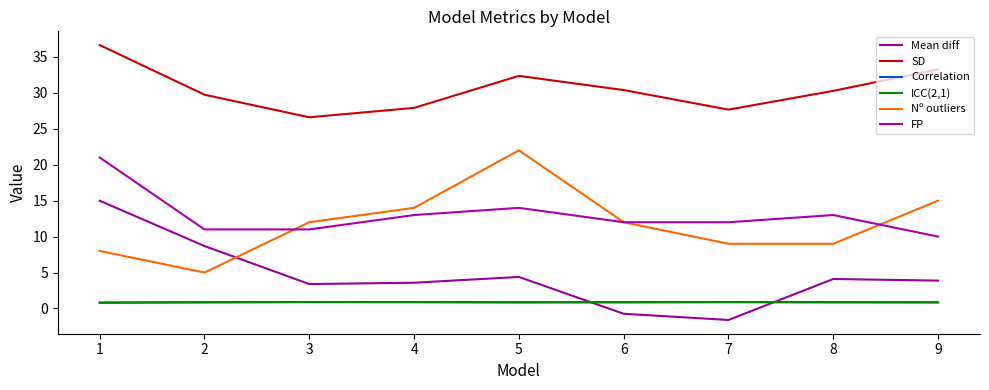

Read the FP value at 2.

11.0